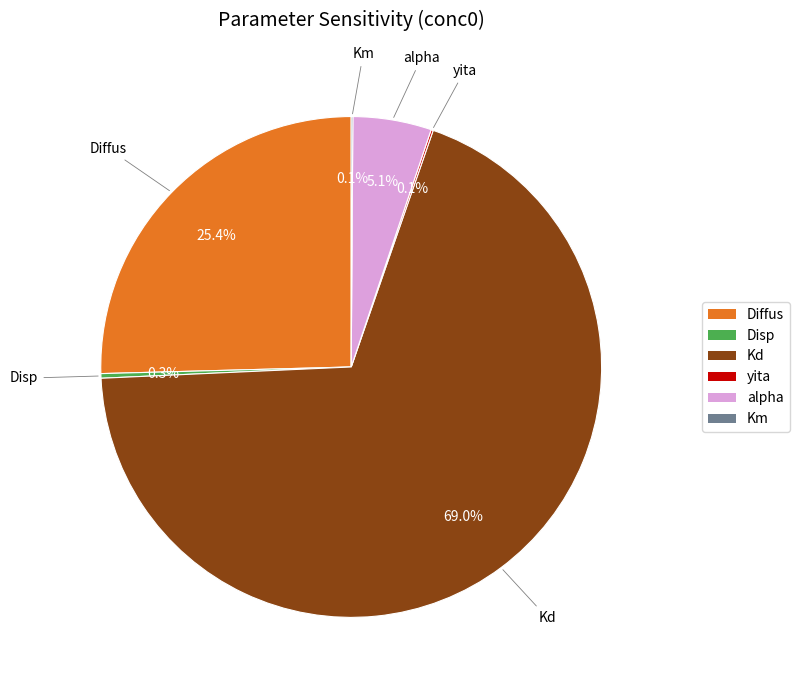

Combined, do Diffus and alpha account for over 50%?

No